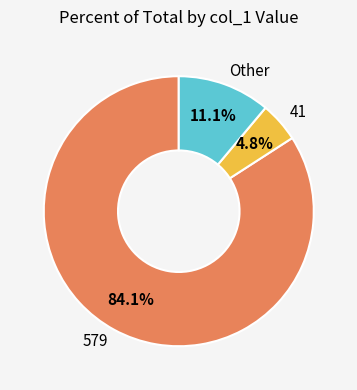

Combined, do 41 and Other account for over 50%?

No